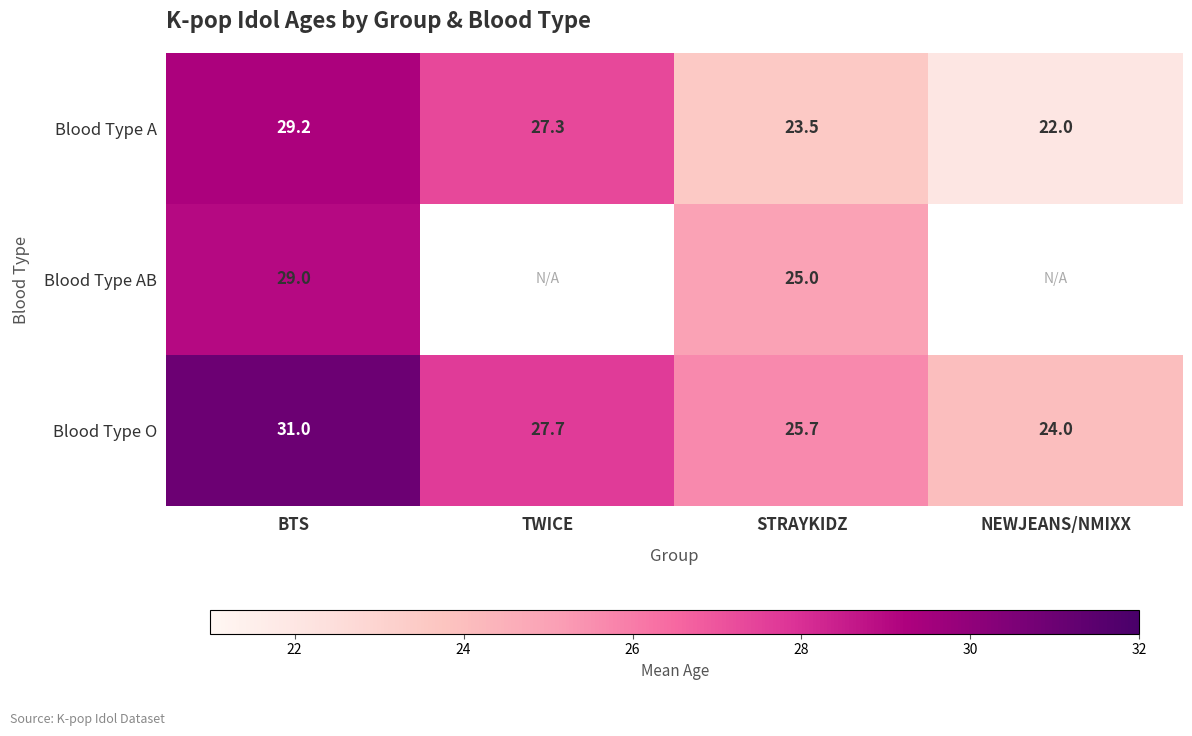

At how many categories does at least one series exceed 24?

3